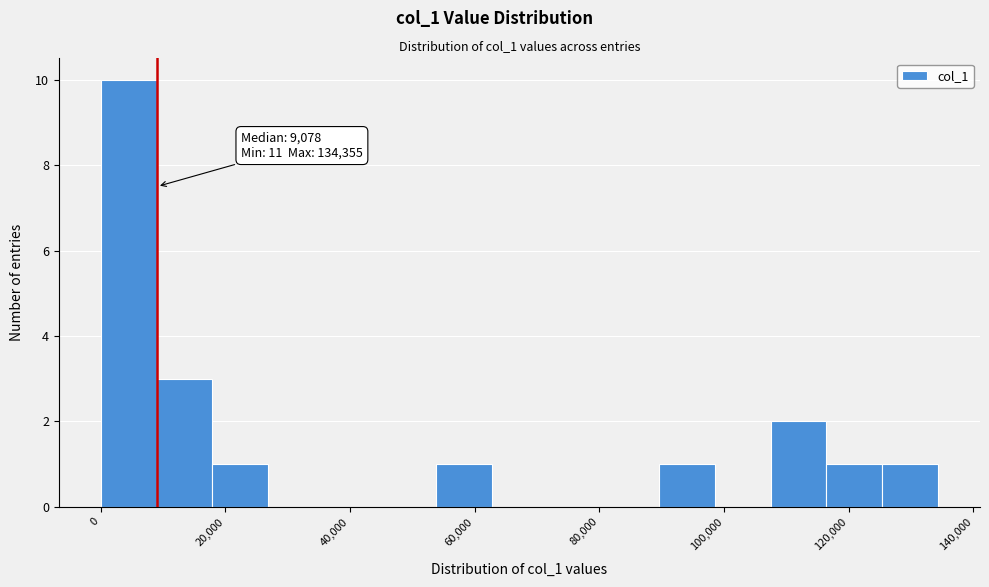

Over which range of the x-axis is the bar tallest?

0 to 8000